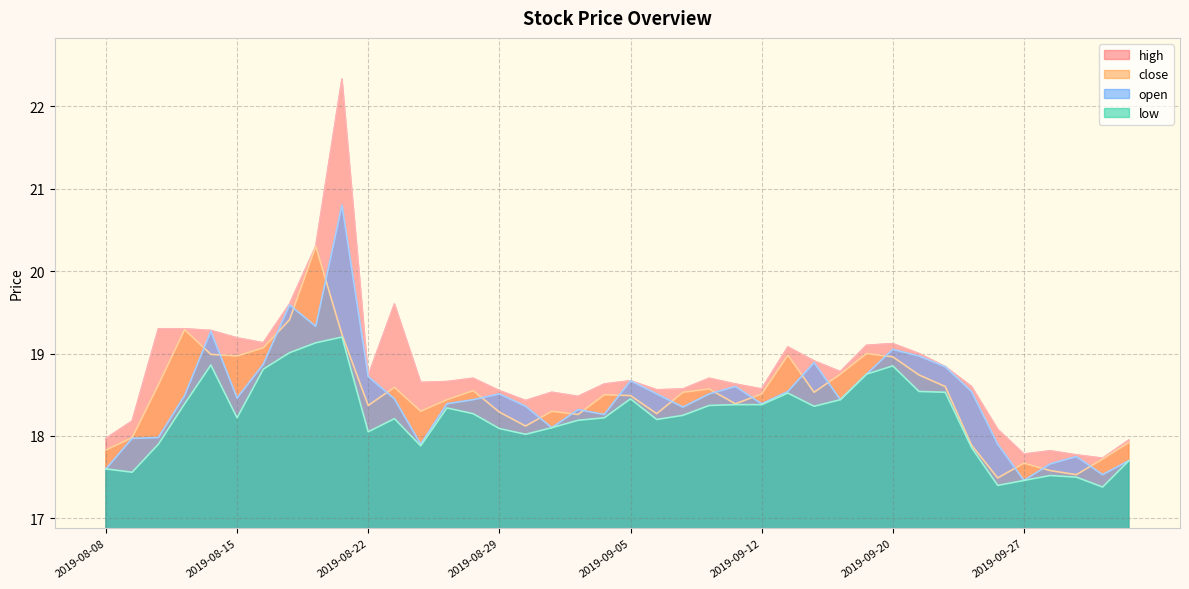

Does the chart display data point markers on the line(s)?

No